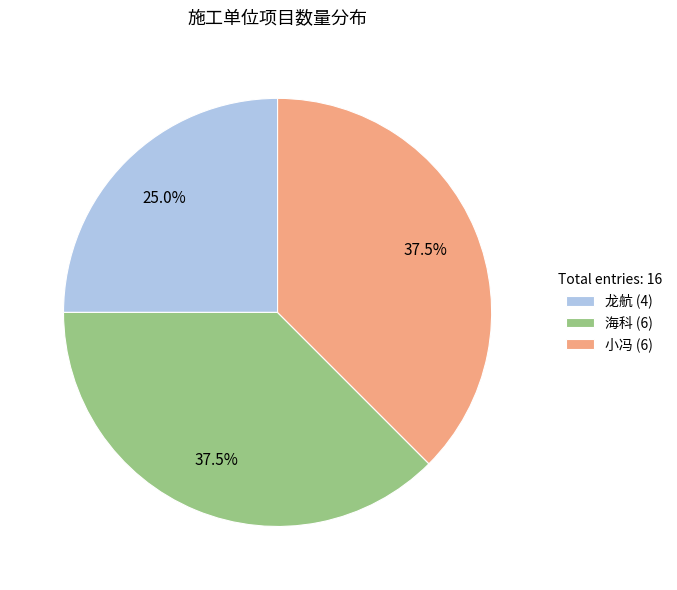

What is the total percentage of 小冯 (6) and 海科 (6)?

75.0%